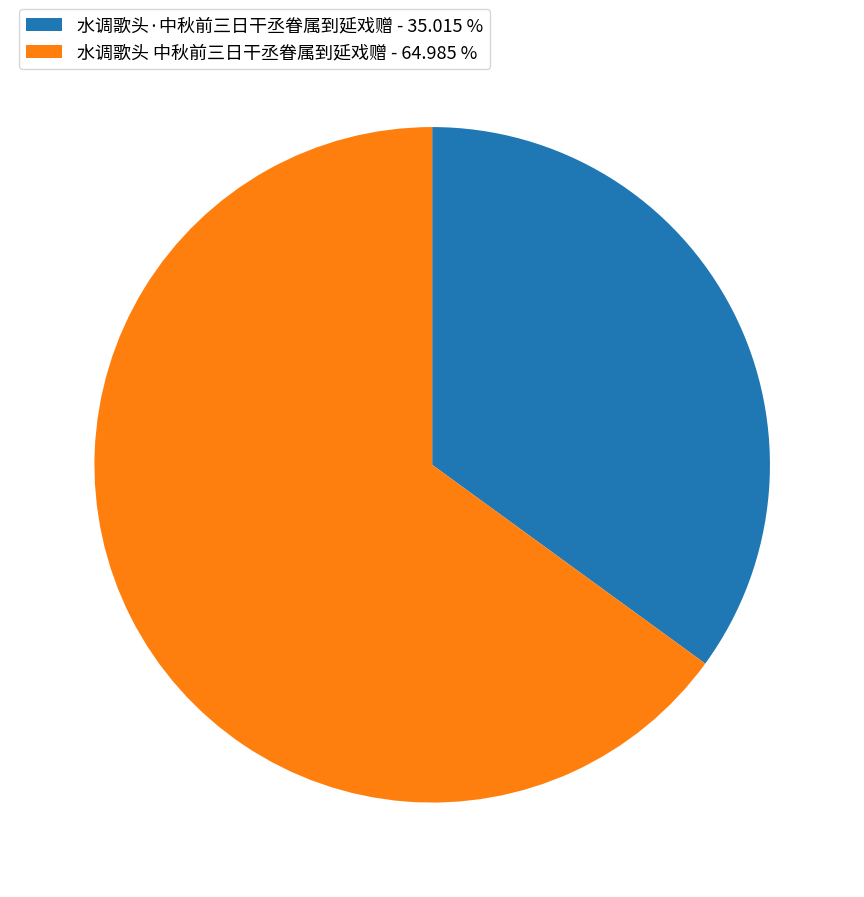

Which slice is the smallest?

水调歌头·中秋前三日干丞眷属到延戏赠